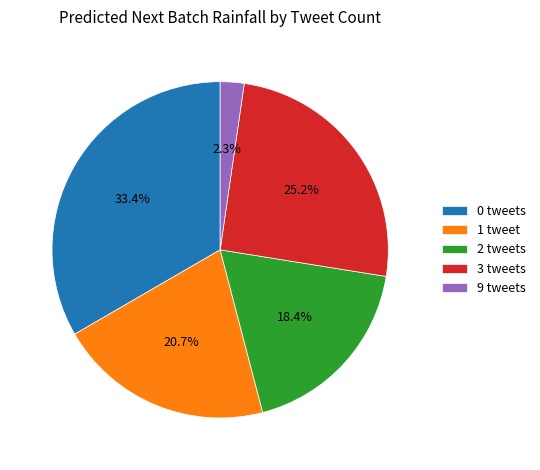

Combined, what portion of the pie is 1 and 2?

39.1%